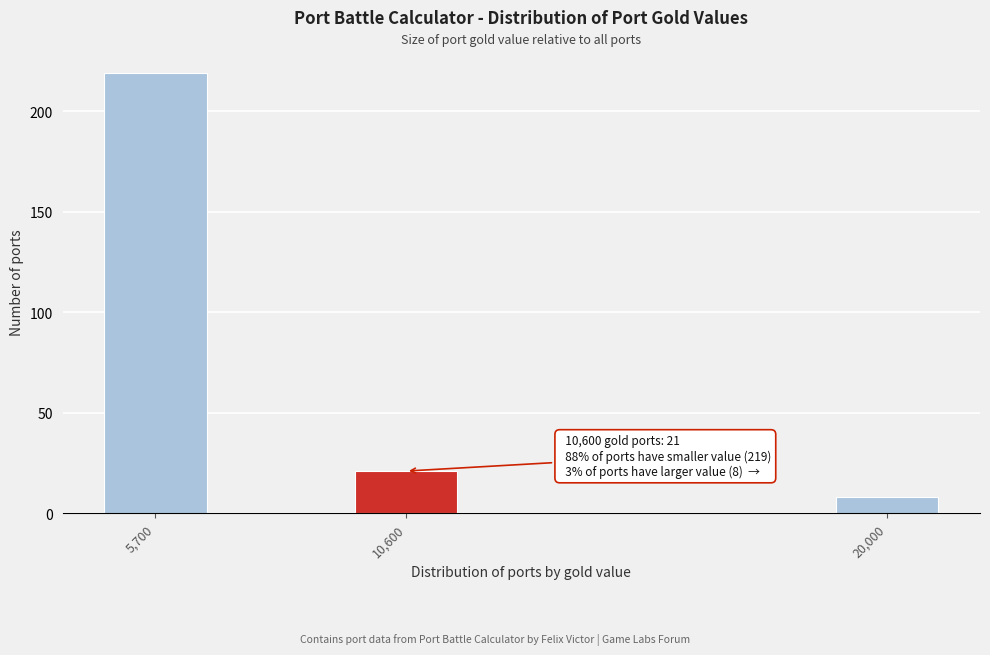

Reading left to right, transcribe all the data shown in this chart.

219	21	8